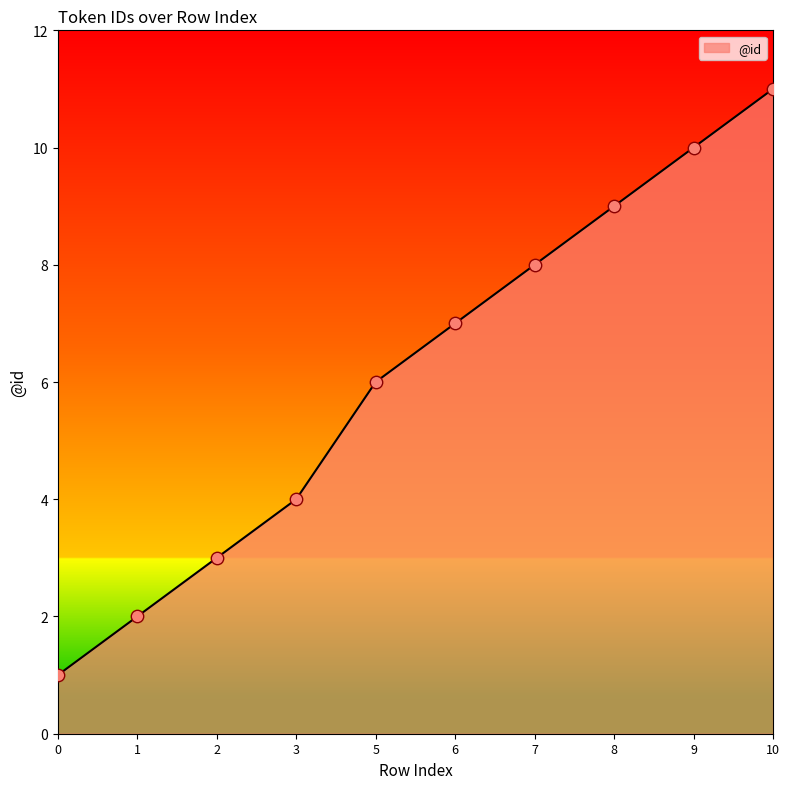

Between 1 and 9, which is larger?

9